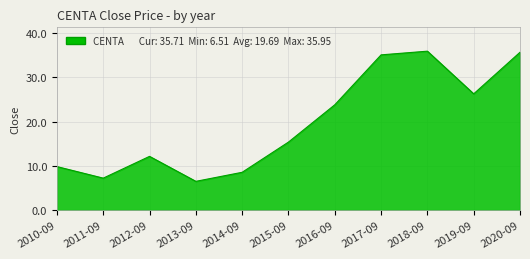

Reading right to left, transcribe all the data shown in this chart.

2020-09=35.7	2019-09=26.3	2018-09=36.0	2017-09=35.1	2016-09=23.8	2015-09=15.4	2014-09=8.6	2013-09=6.5	2012-09=12.2	2011-09=7.2	2010-09=9.8